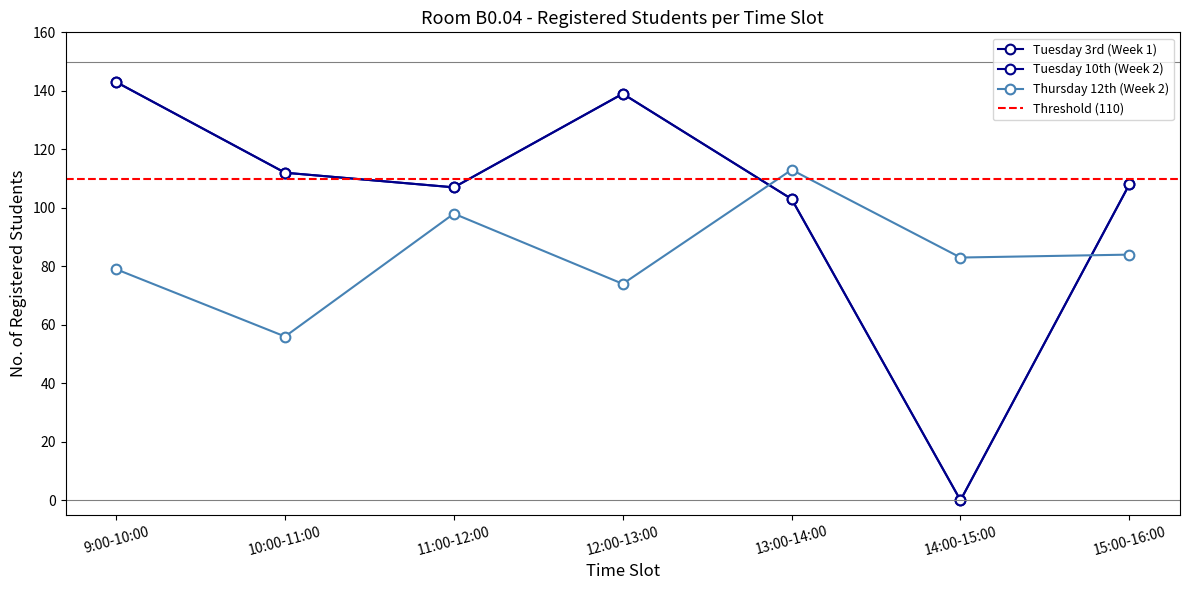

At which category is the sum across all series the highest?

9:00-10:00